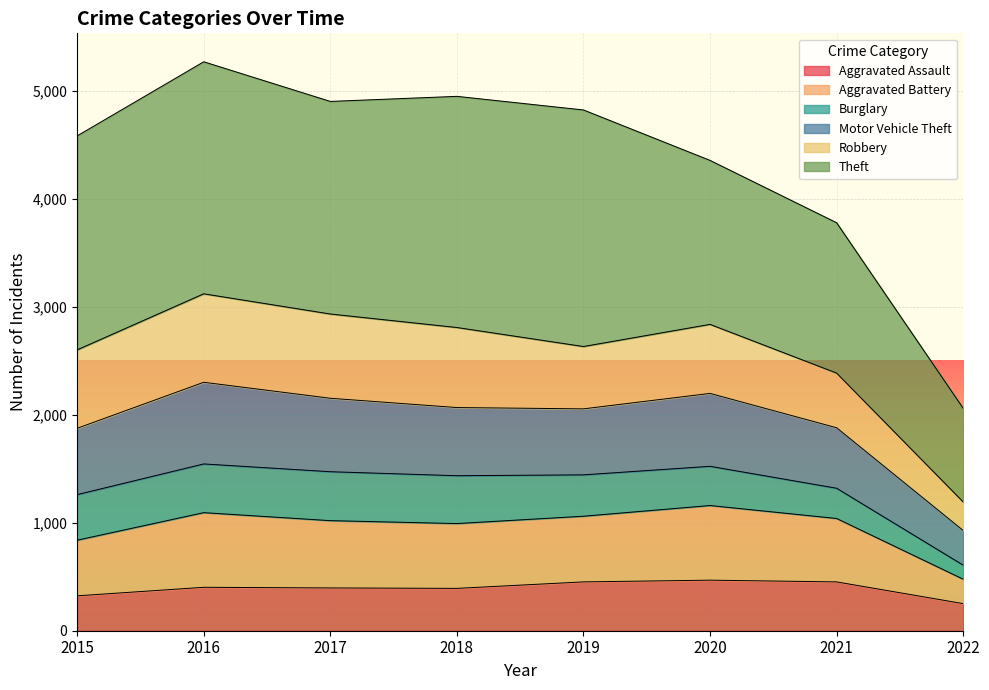

The Aggravated Assault series shows 251 at 2022. True or false?

True